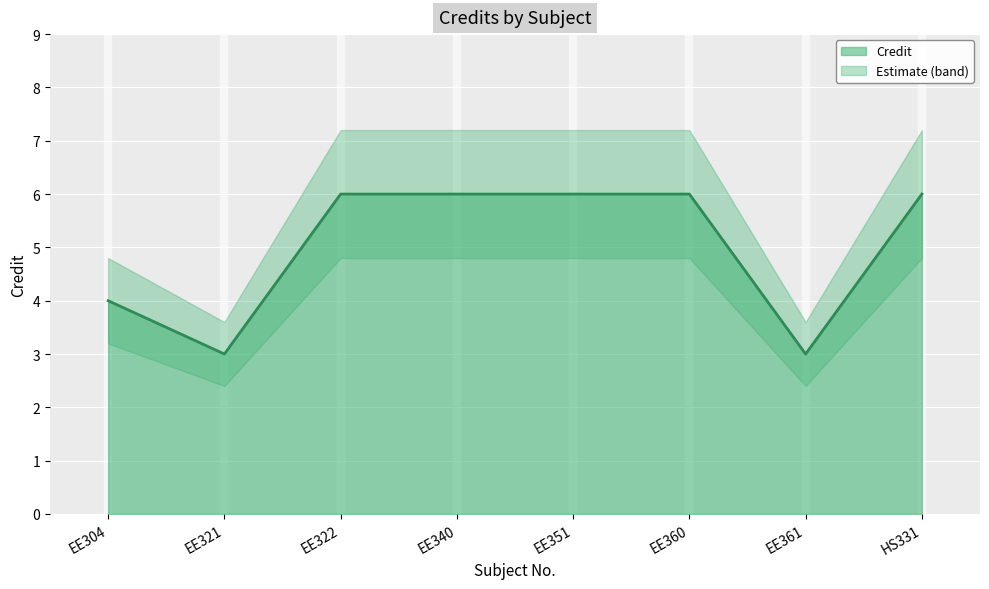

The value at HS331 is 2. True or false?

False